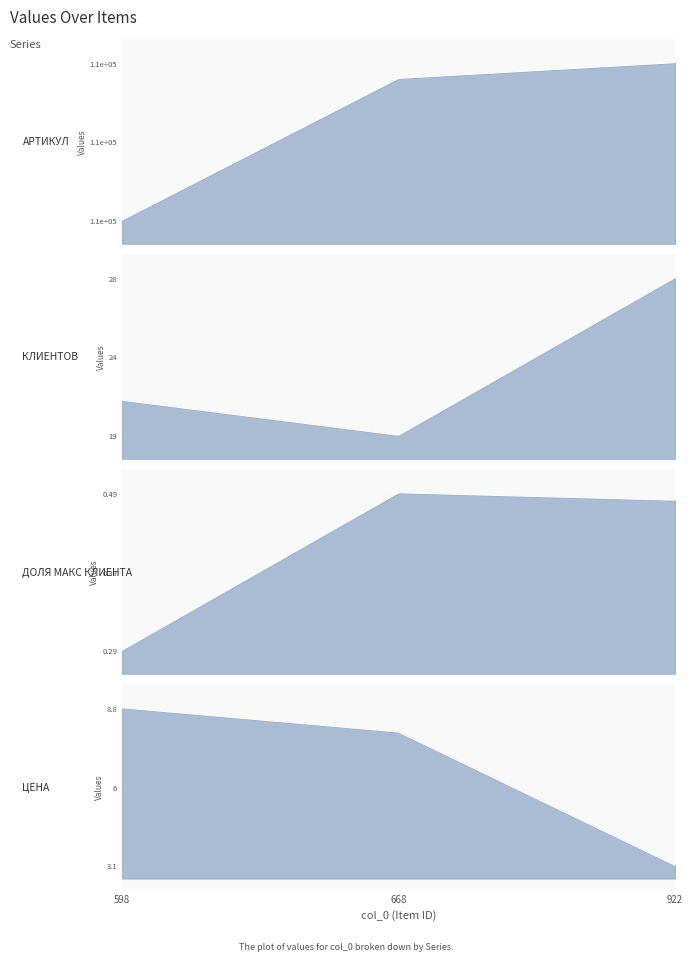

True or false: ЦЕНА has a value of 13.1 at 668.

False